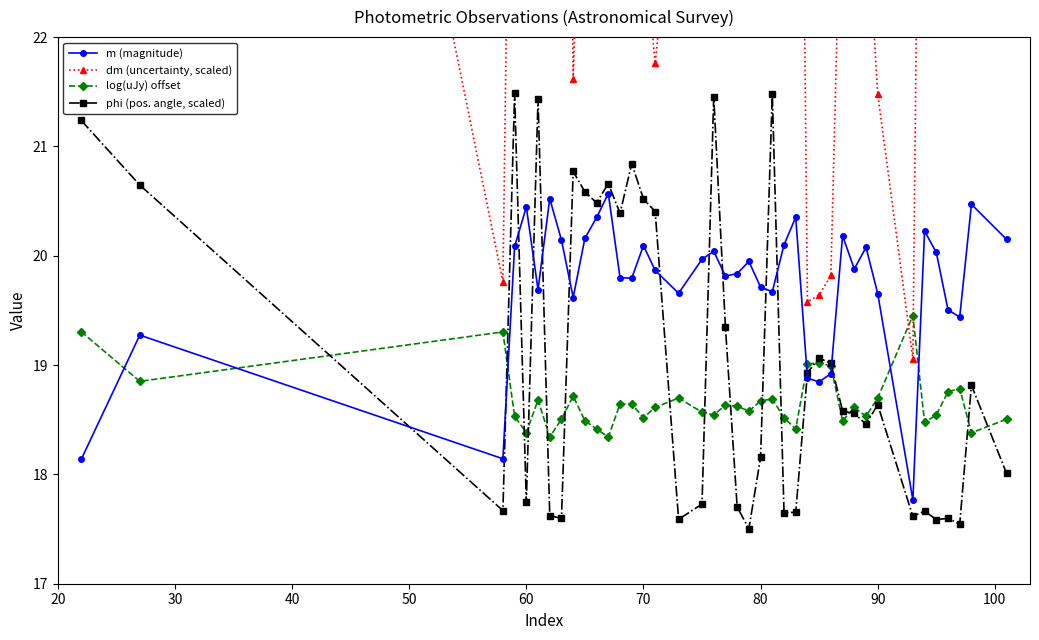

Is it true that log(uJy) offset equals 11.3 at 90?

False